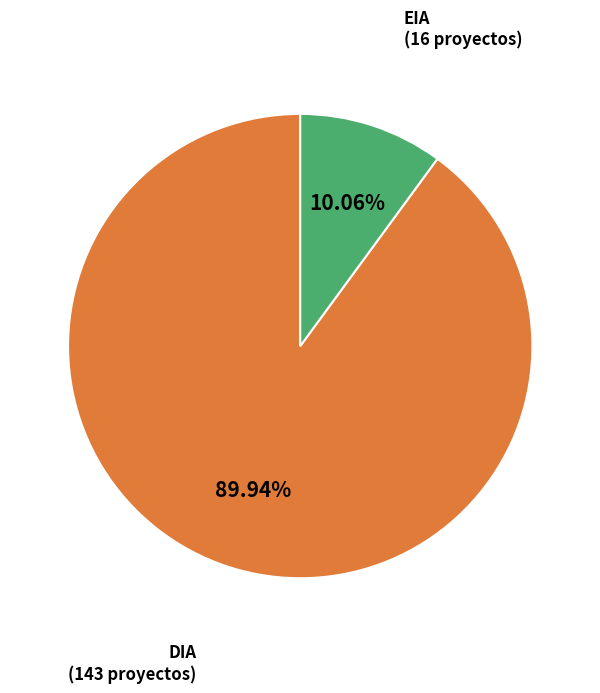

Is there any slice that represents more than half of the pie?

Yes